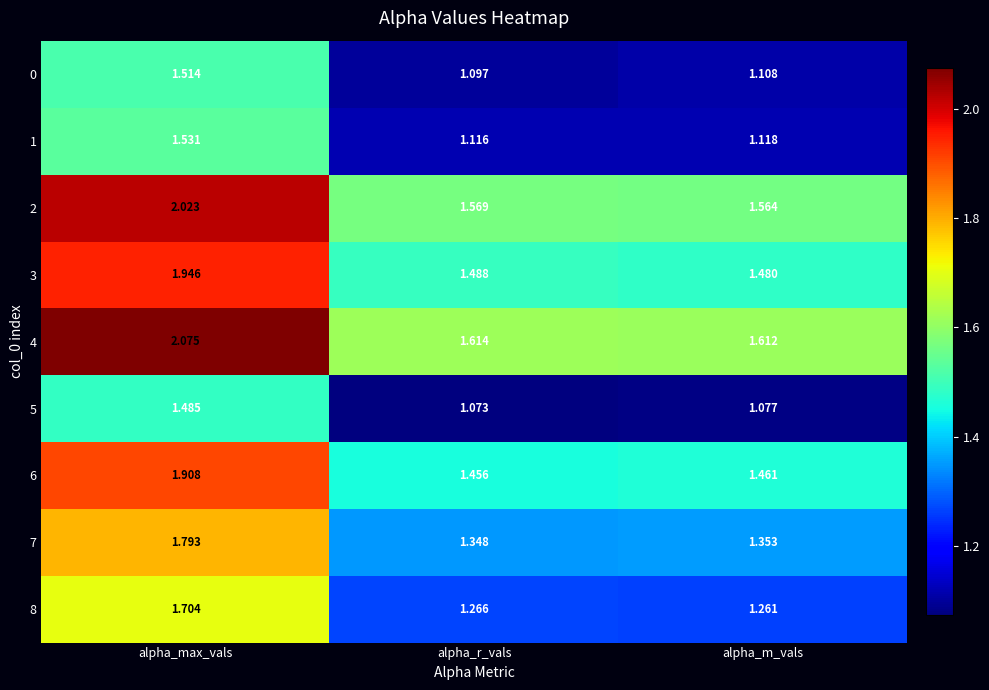

Which category has the highest value across all series?

alpha_max_vals